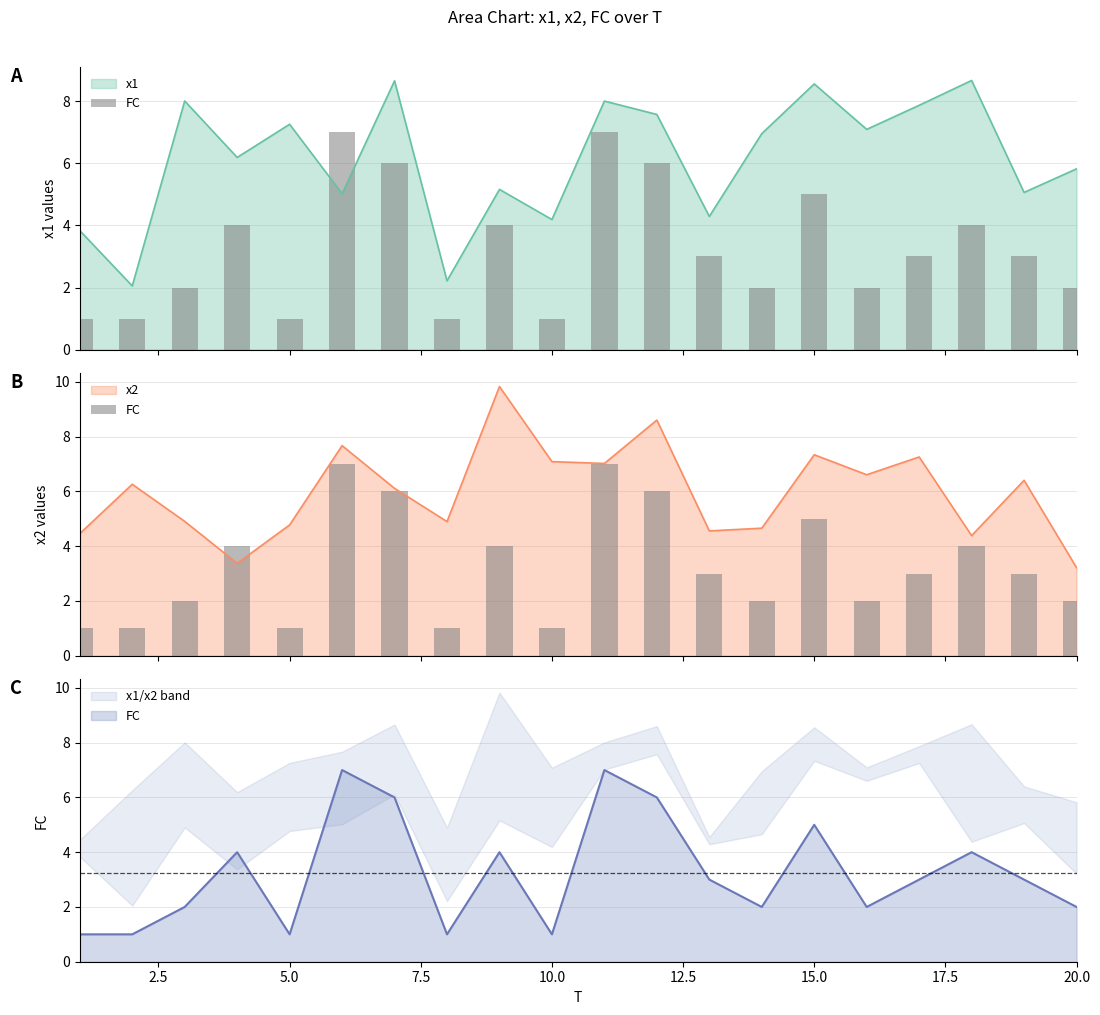

What is the minimum value for x2?

3.2